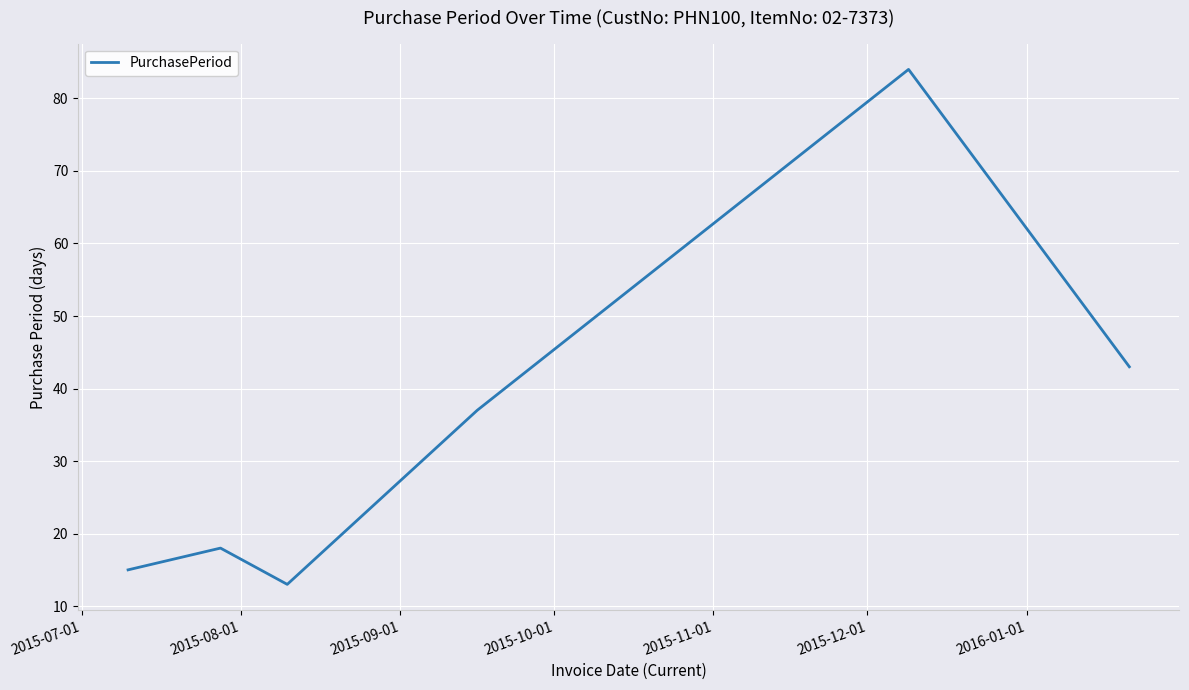

True or false: the data has more than 0 interior local peaks.

True